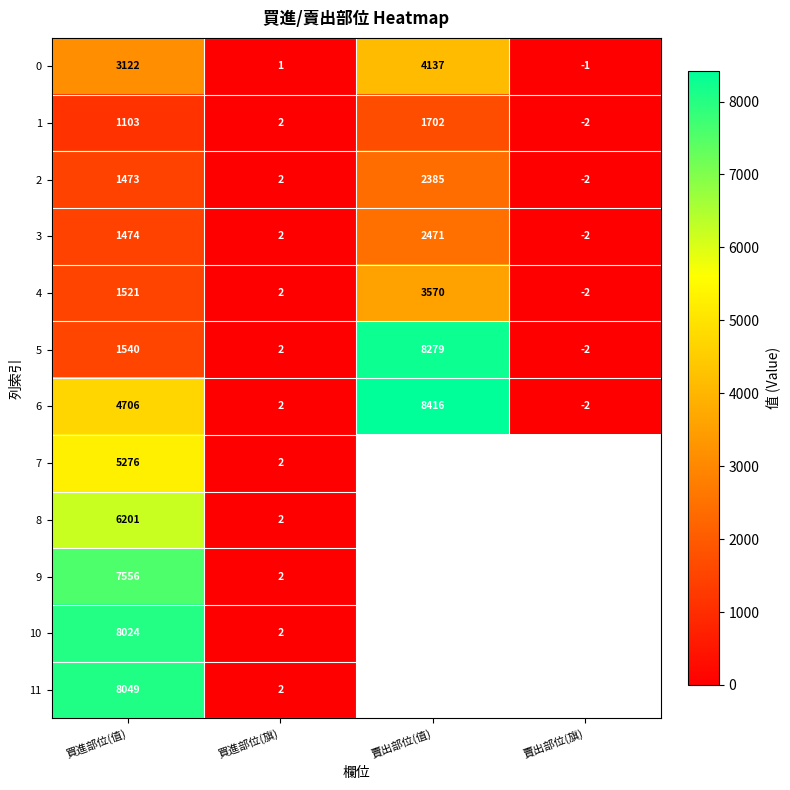

The 10 series shows 1.3 at 買進部位(旗). True or false?

False